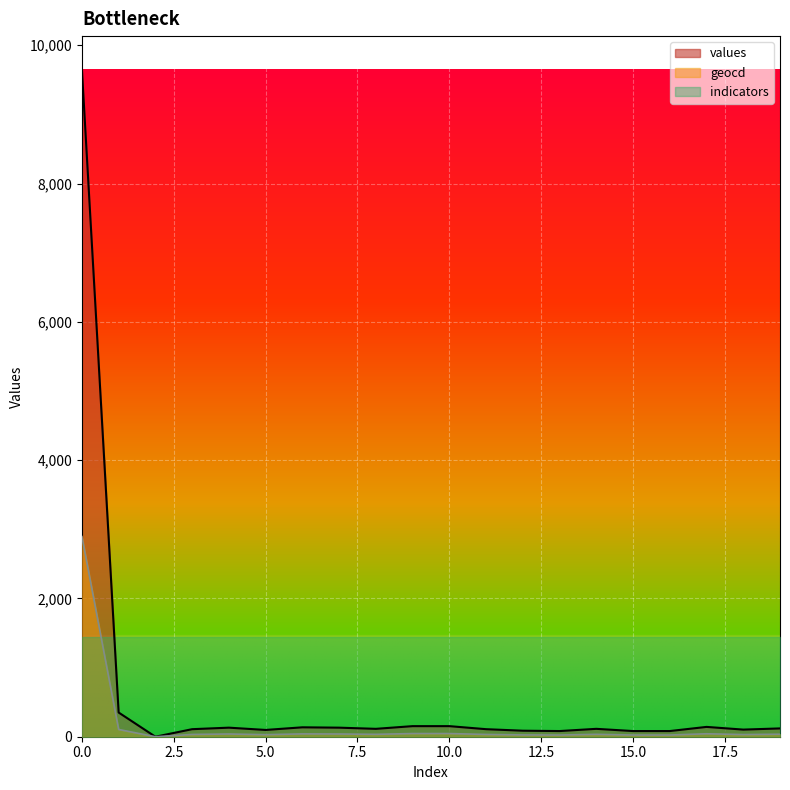

What is the value of the values point at the 14th from the left?

82.0